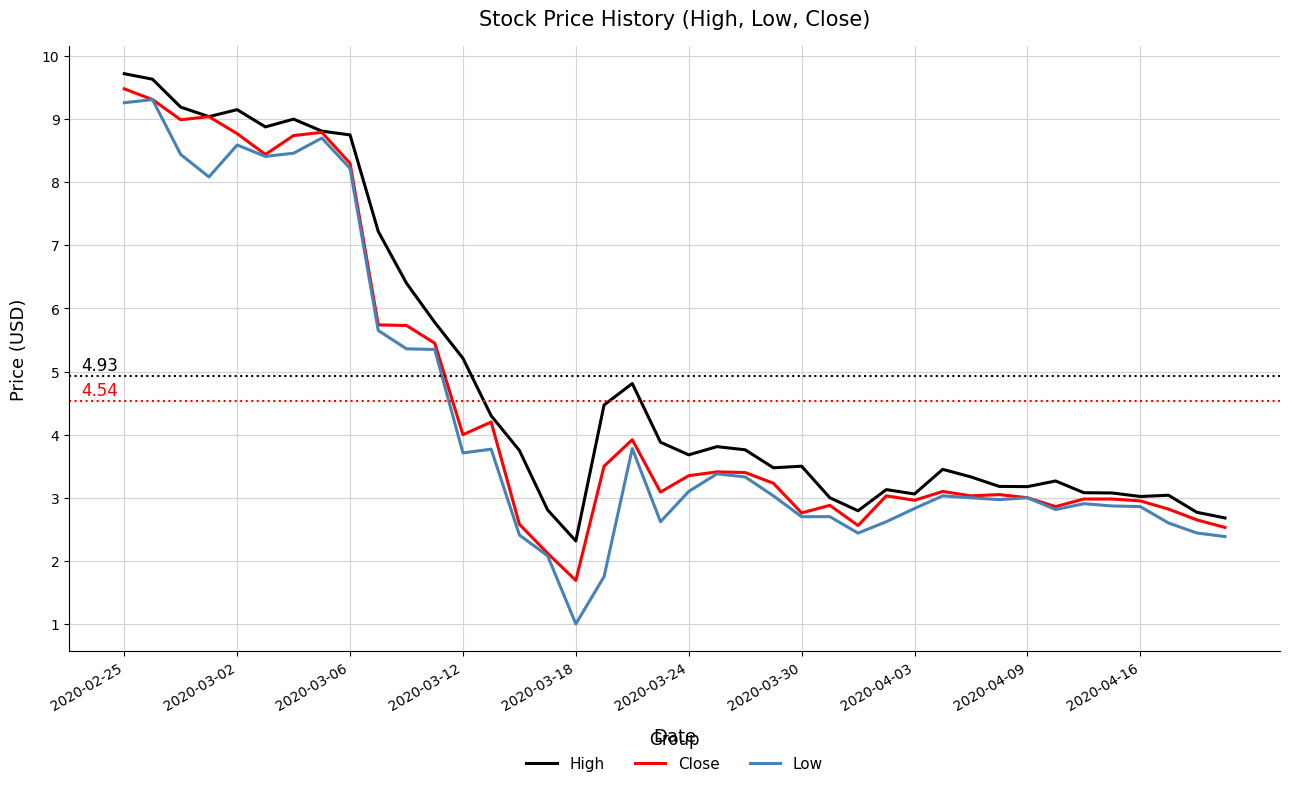

Which series has the largest range (max minus min)?

Low